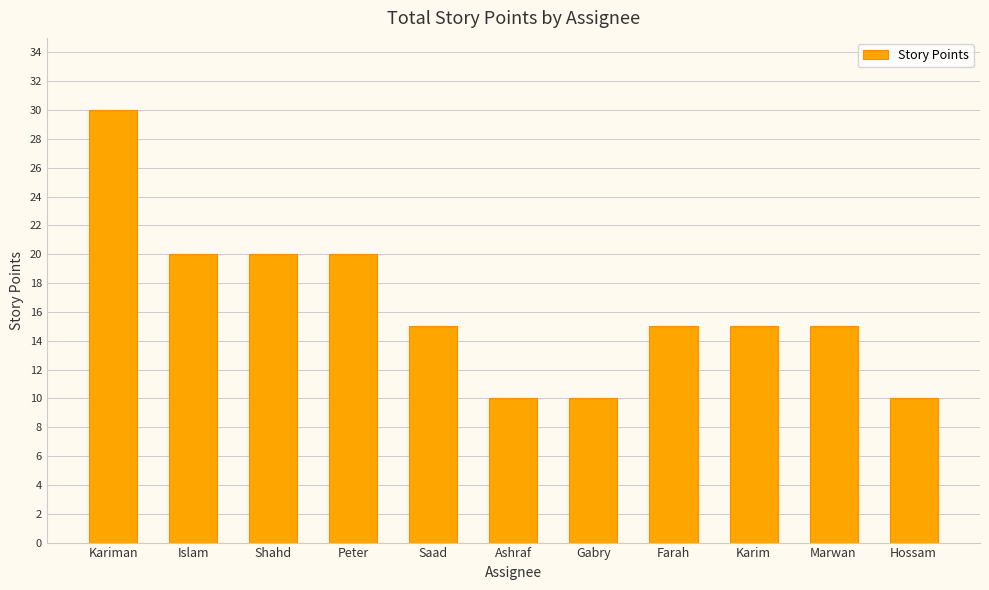

The chart shows a value of 51 at Kariman. True or false?

False